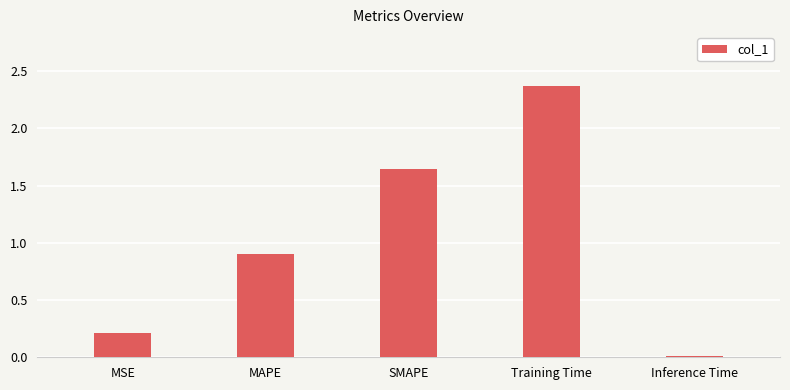

Where is the data nearest to the value 1?

MAPE